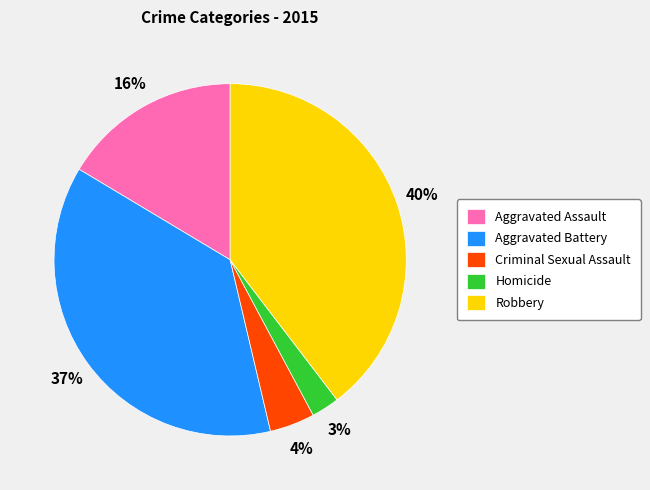

Which slice is the smallest?

Homicide